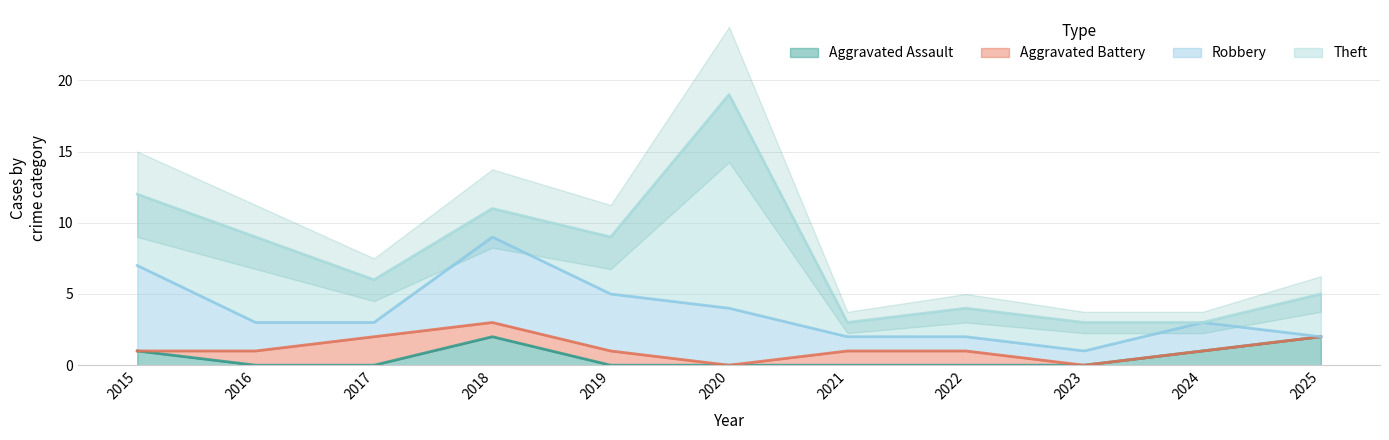

Where do Robbery and Theft first cross each other?

2015 and 2016